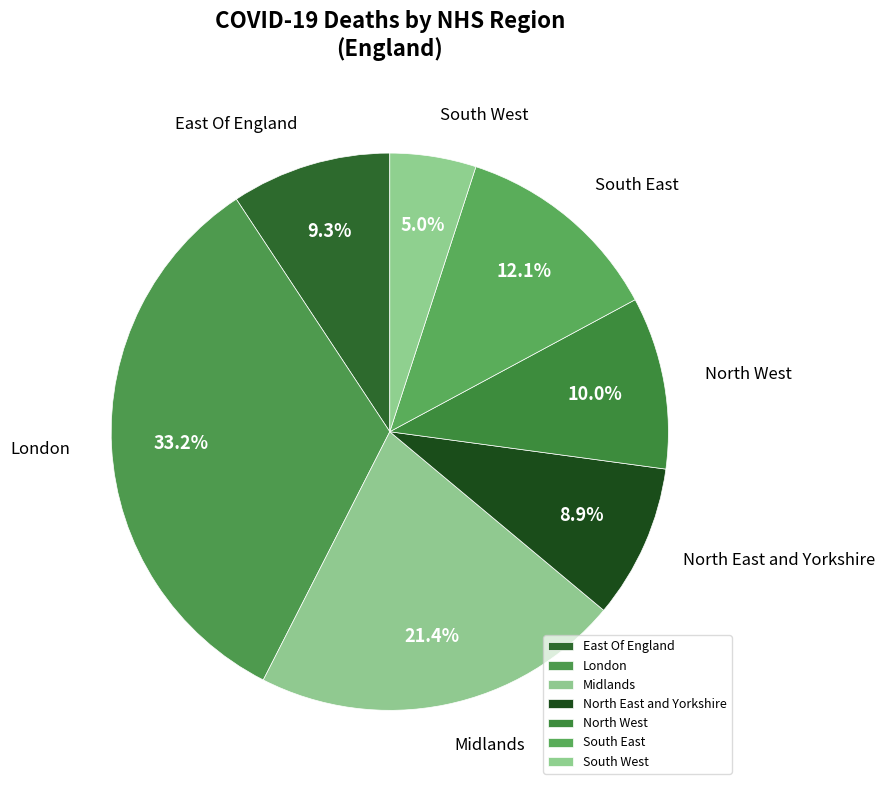

What portion of the pie excludes South East?

87.9%